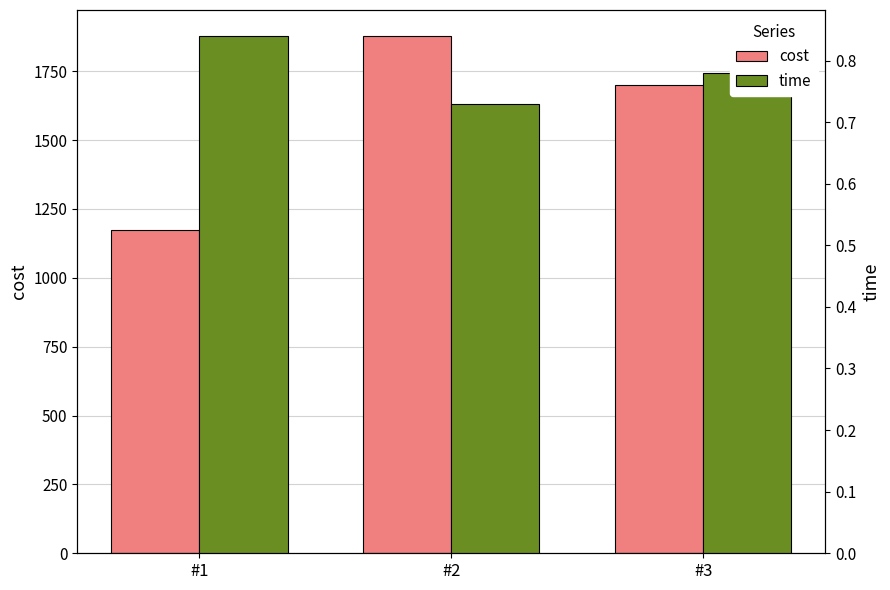

What is the approximate value of time at #1?

0.8